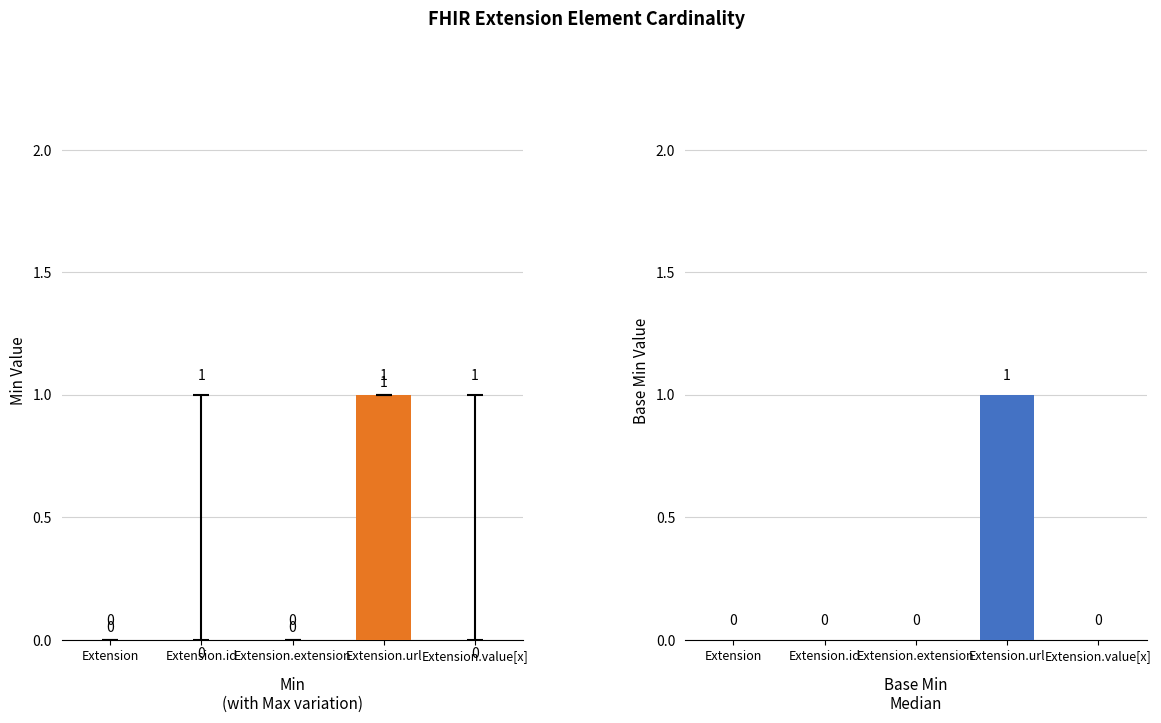

Between Extension.value[x] and Extension.extension, which is larger?

Extension.value[x]